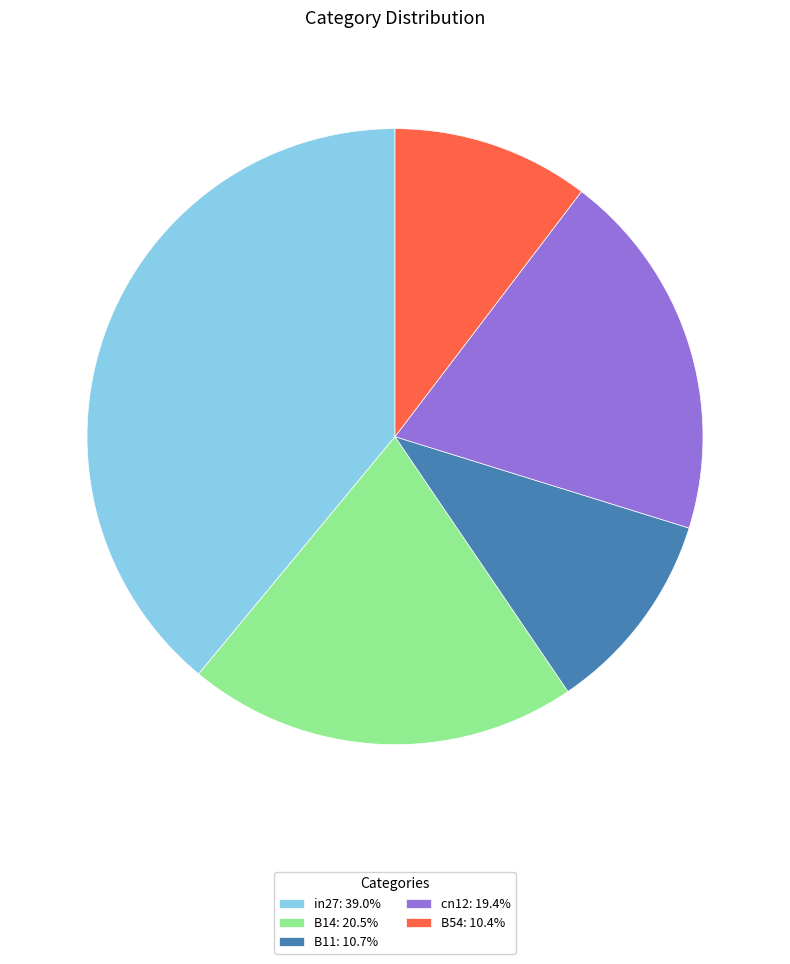

Is in27: 39.0% the majority of the pie?

No